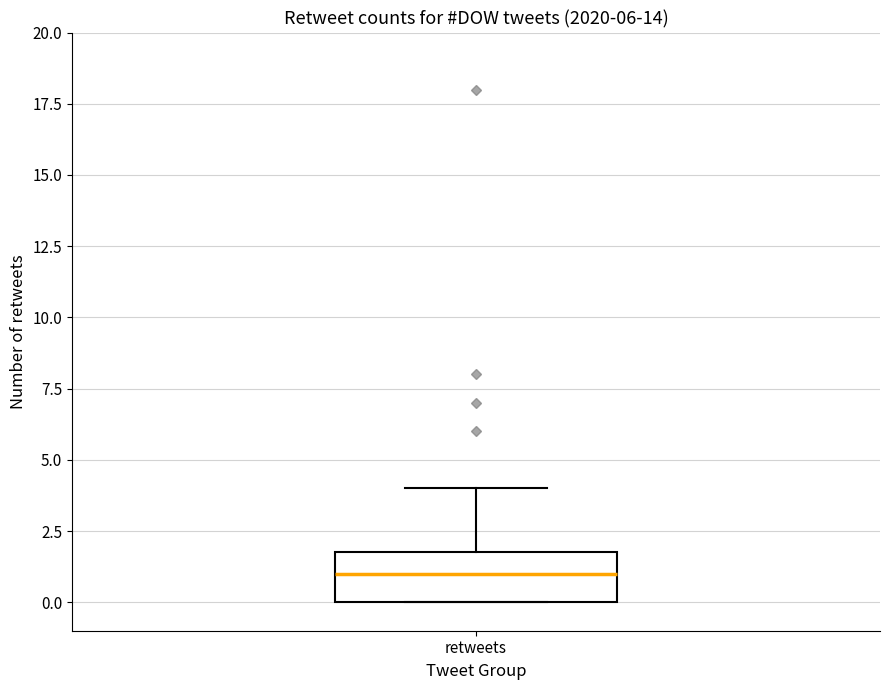

Transcribe this box plot: give where the median line is, the range the box spans, and where the two whiskers end, as read against the y-axis. The values are not printed on the chart, so give them approximately, as read against the axis.

median 1, box 0 to 2, whiskers 0 to 4